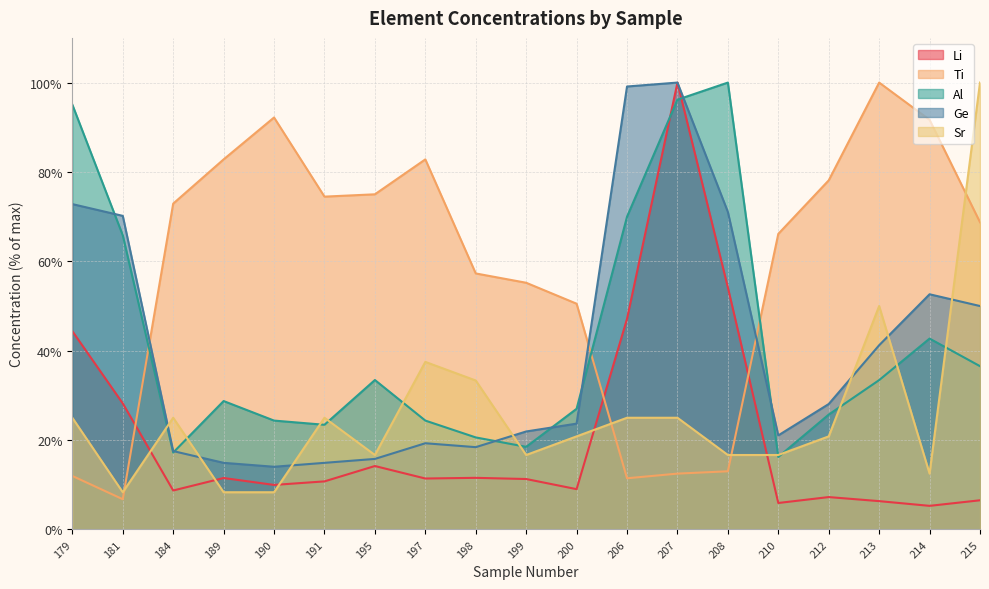

At which category is the sum across all series the highest?

207